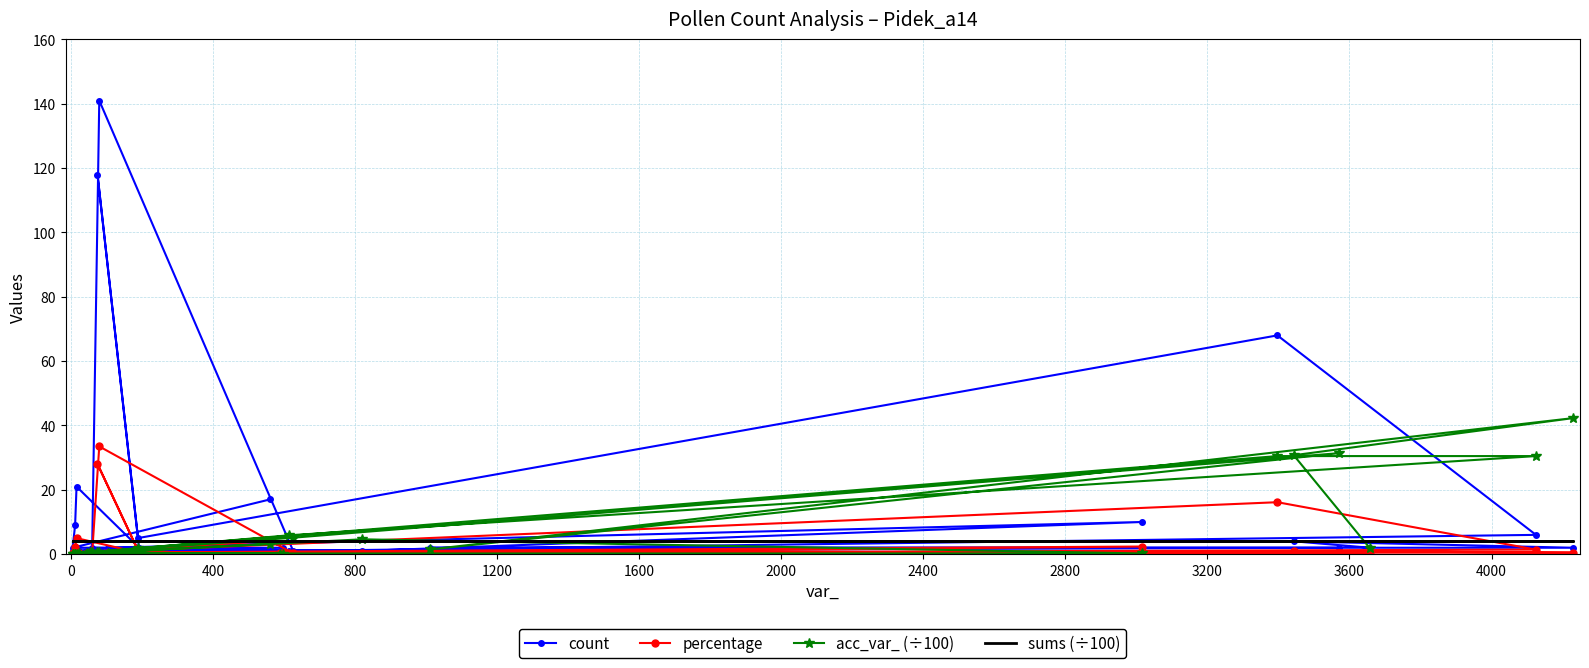

The count series shows 2.9 at 4000. True or false?

False